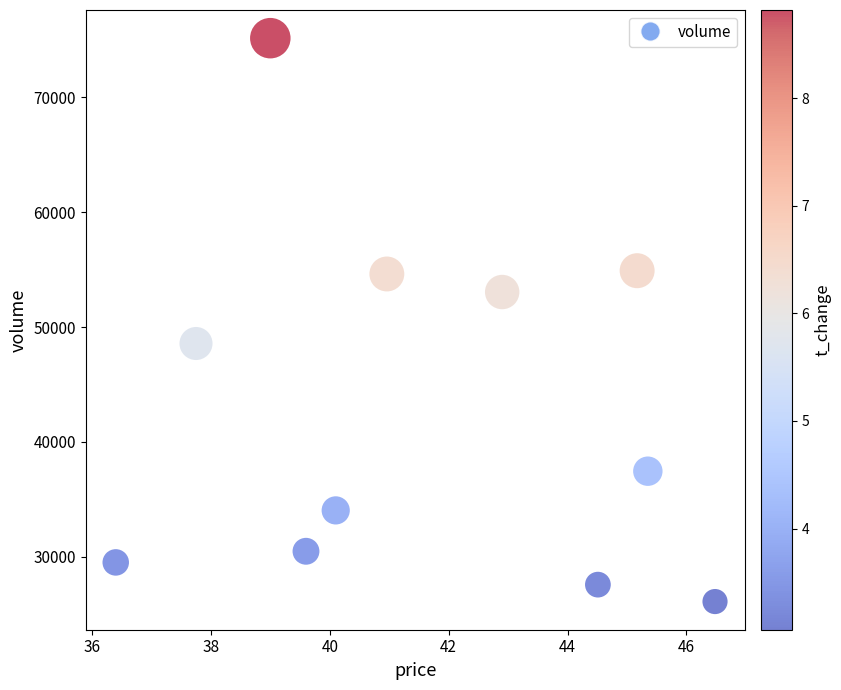

What is the average Y value?

42855